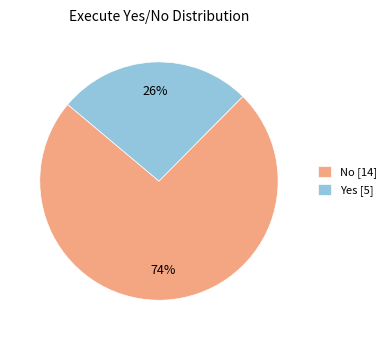

Does Yes represent more than half of the total?

No